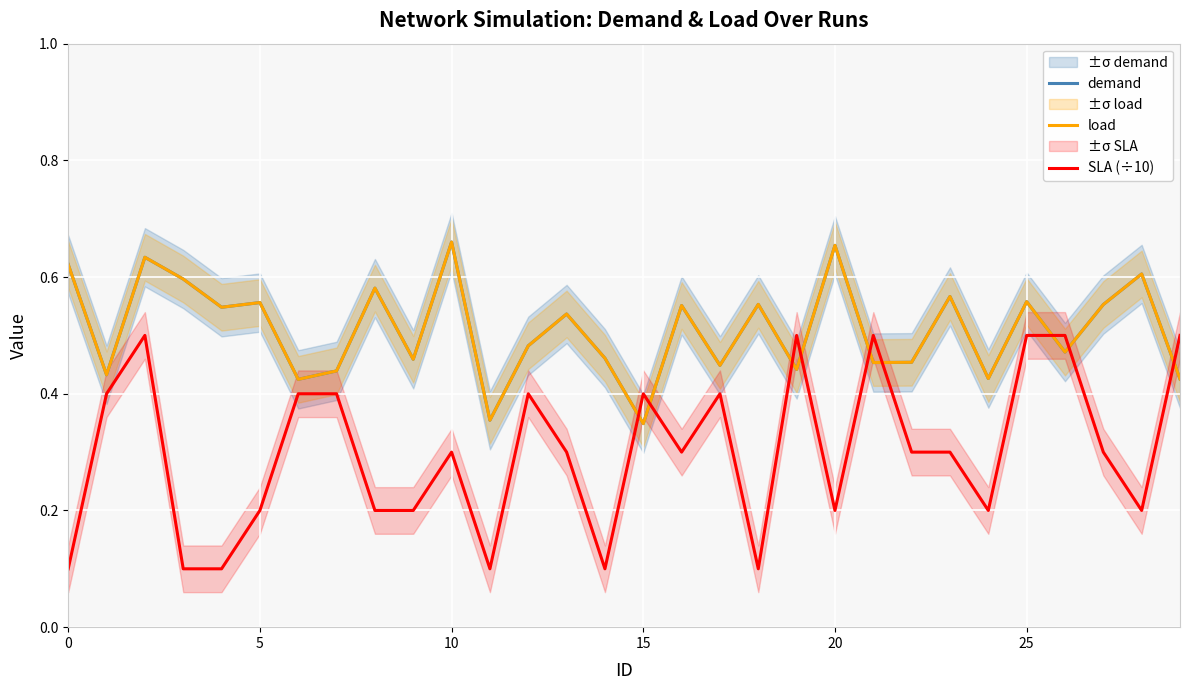

What are all the series names shown in the legend?

demand, load, SLA (÷10)